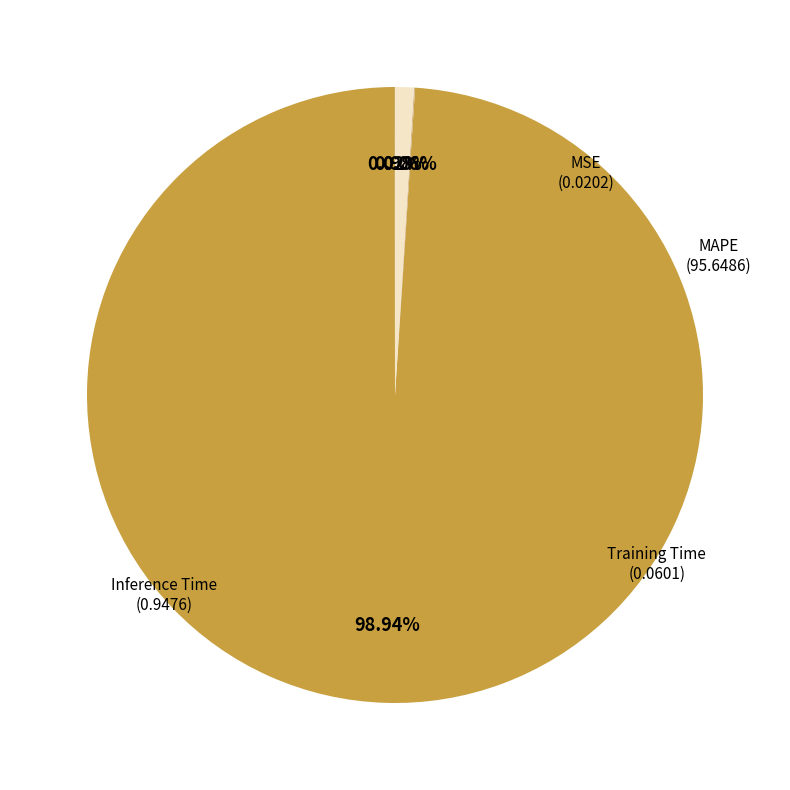

Is there any slice that represents more than half of the pie?

Yes